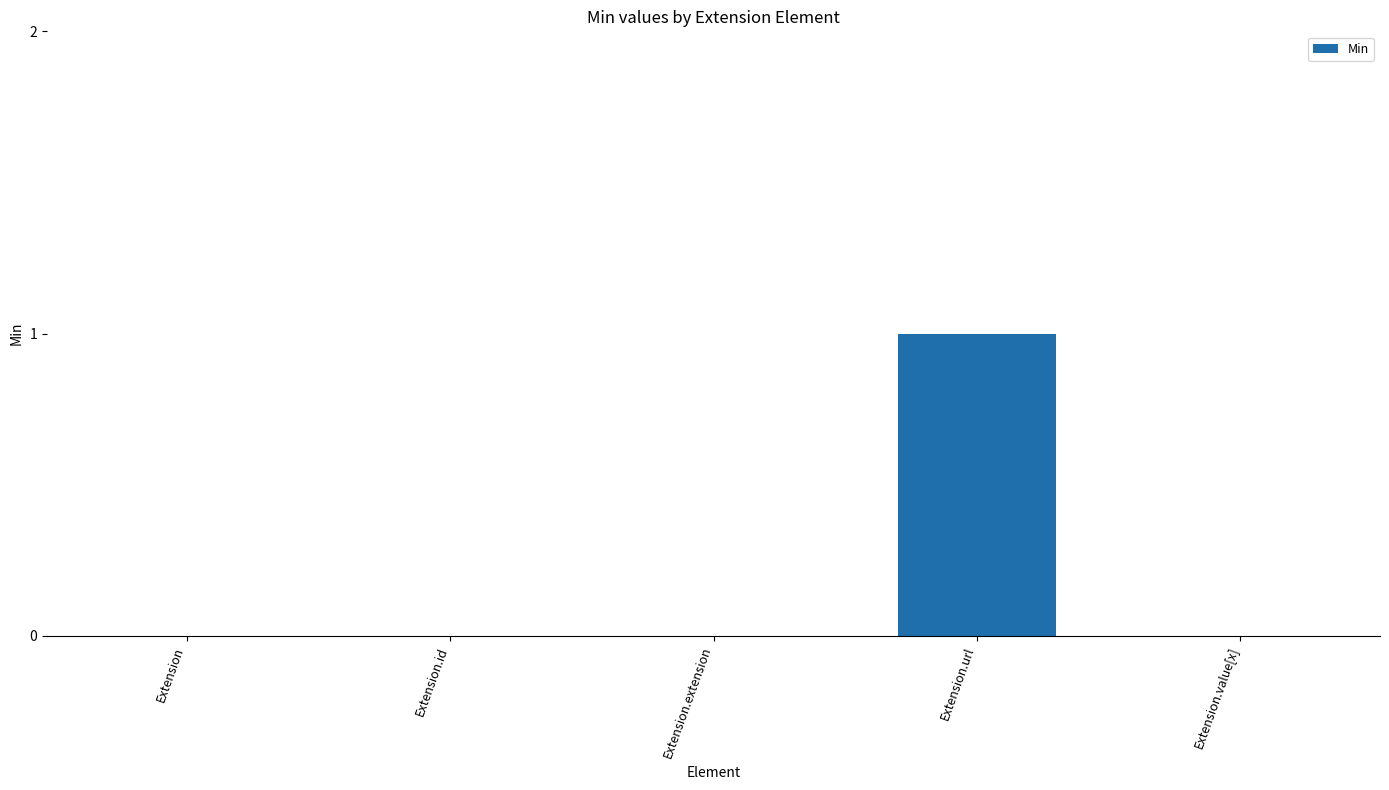

Is it true that the value at Extension.url is 0?

False